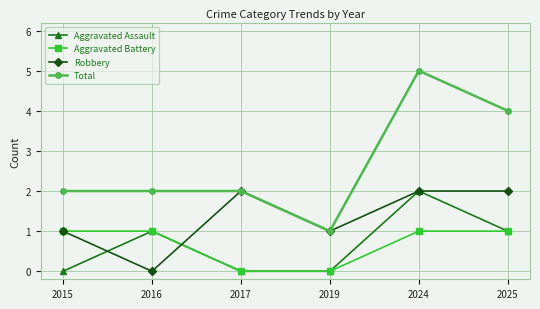

Which series has the largest total across all categories?

Total